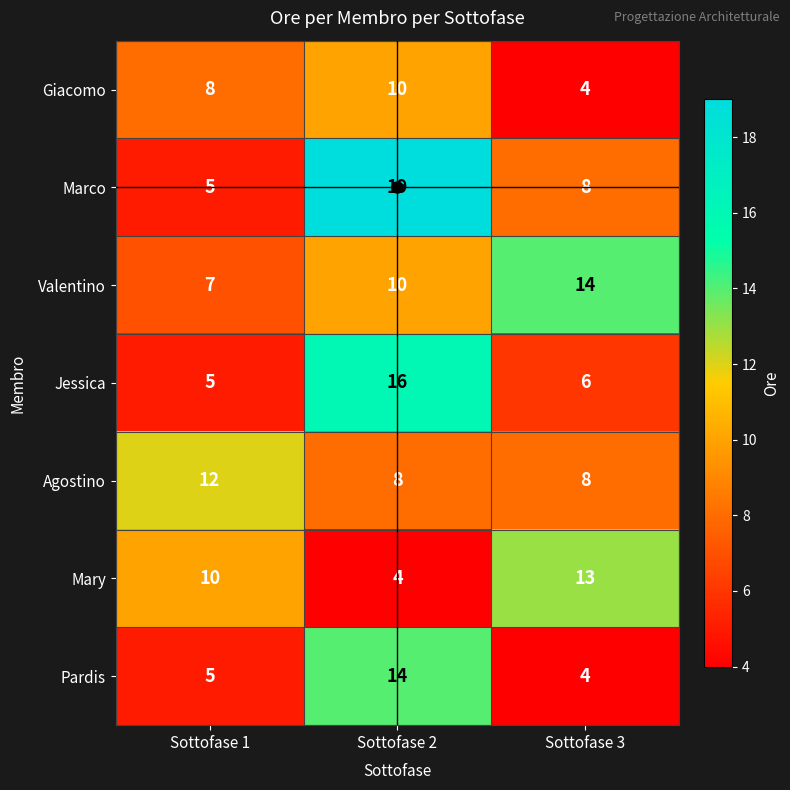

Which series has the largest total across all categories?

Marco